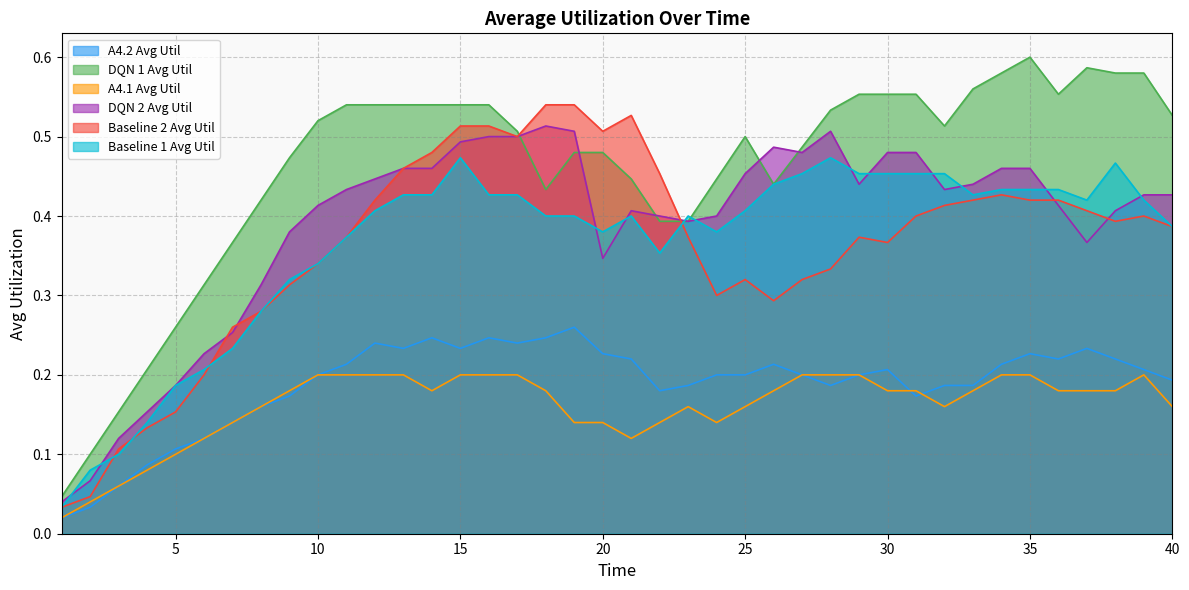

Rank the series at 40 from lowest to highest value.

A4.1 Avg Util, A4.2 Avg Util, Baseline 2 Avg Util, Baseline 1 Avg Util, DQN 2 Avg Util, DQN 1 Avg Util